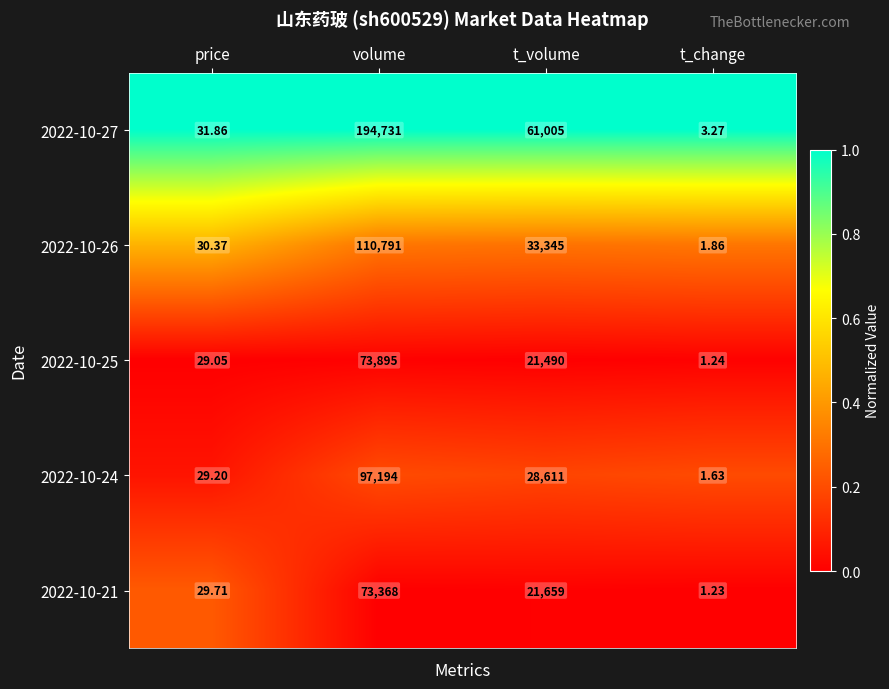

Is the value of 2022-10-21 at t_change greater than the value of 2022-10-25 at volume?

No